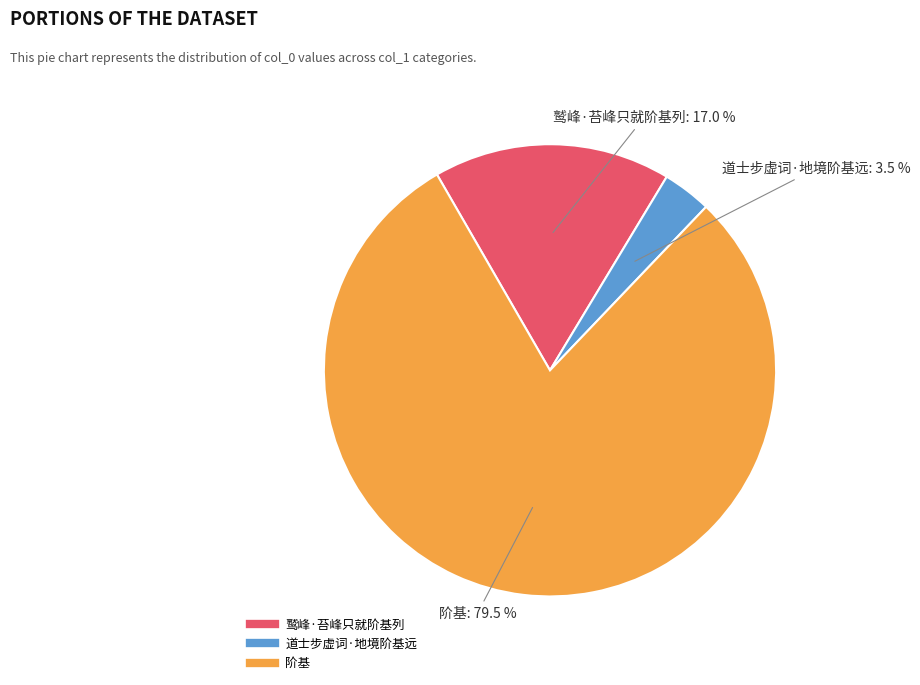

Does 阶基 account for over 50% of the chart?

Yes